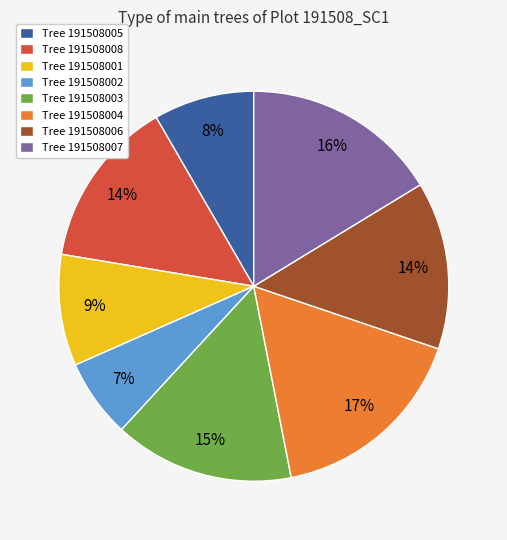

Which category has the smallest portion of the pie?

Tree 191508002